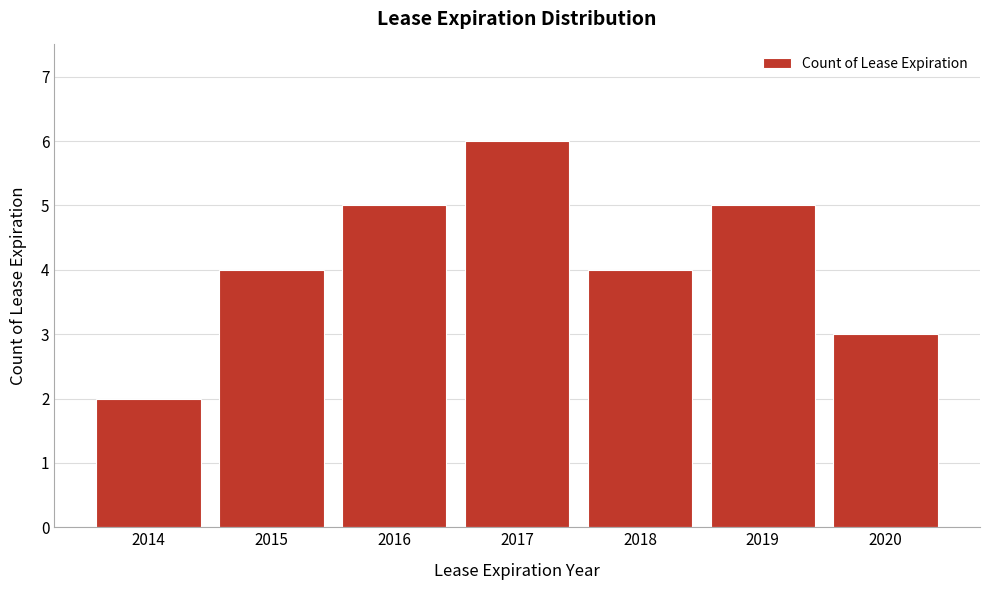

Reading left to right, transcribe all the data shown in this chart.

2014=2	2015=4	2016=5	2017=6	2018=4	2019=5	2020=3